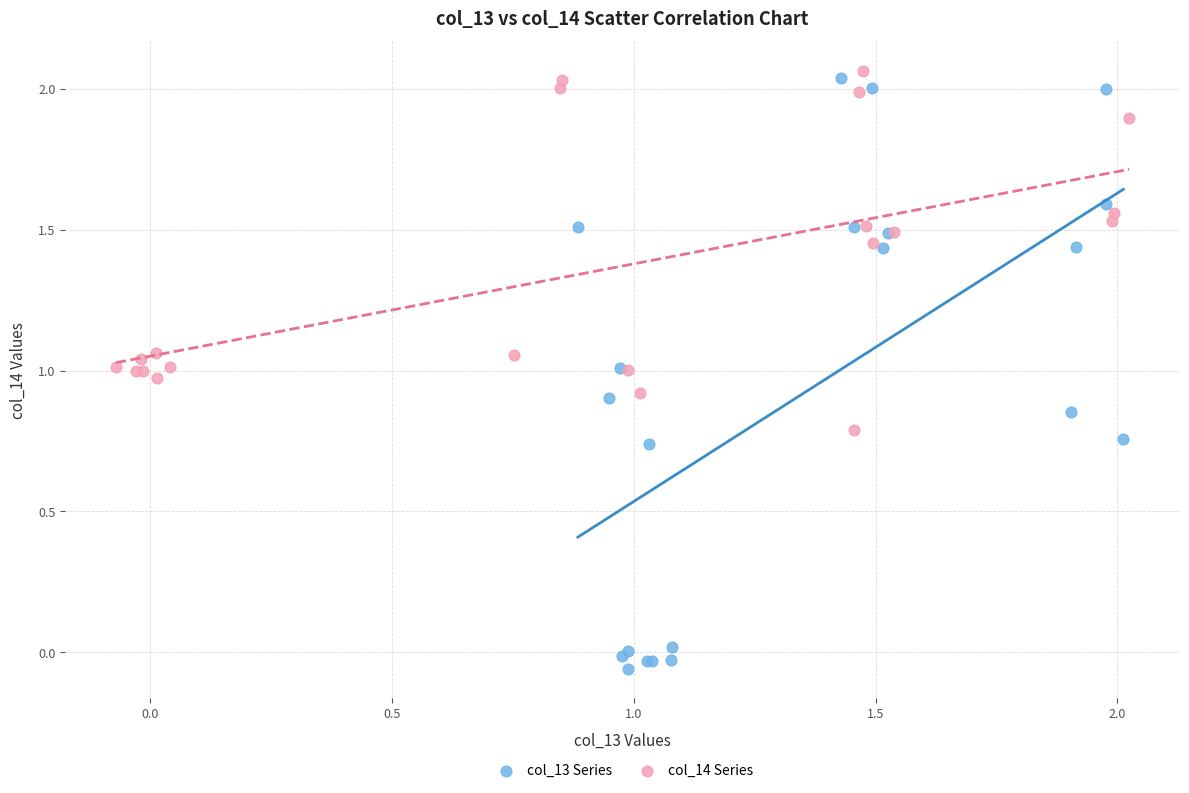

Which series contains the lowest Y value?

col_13 Series